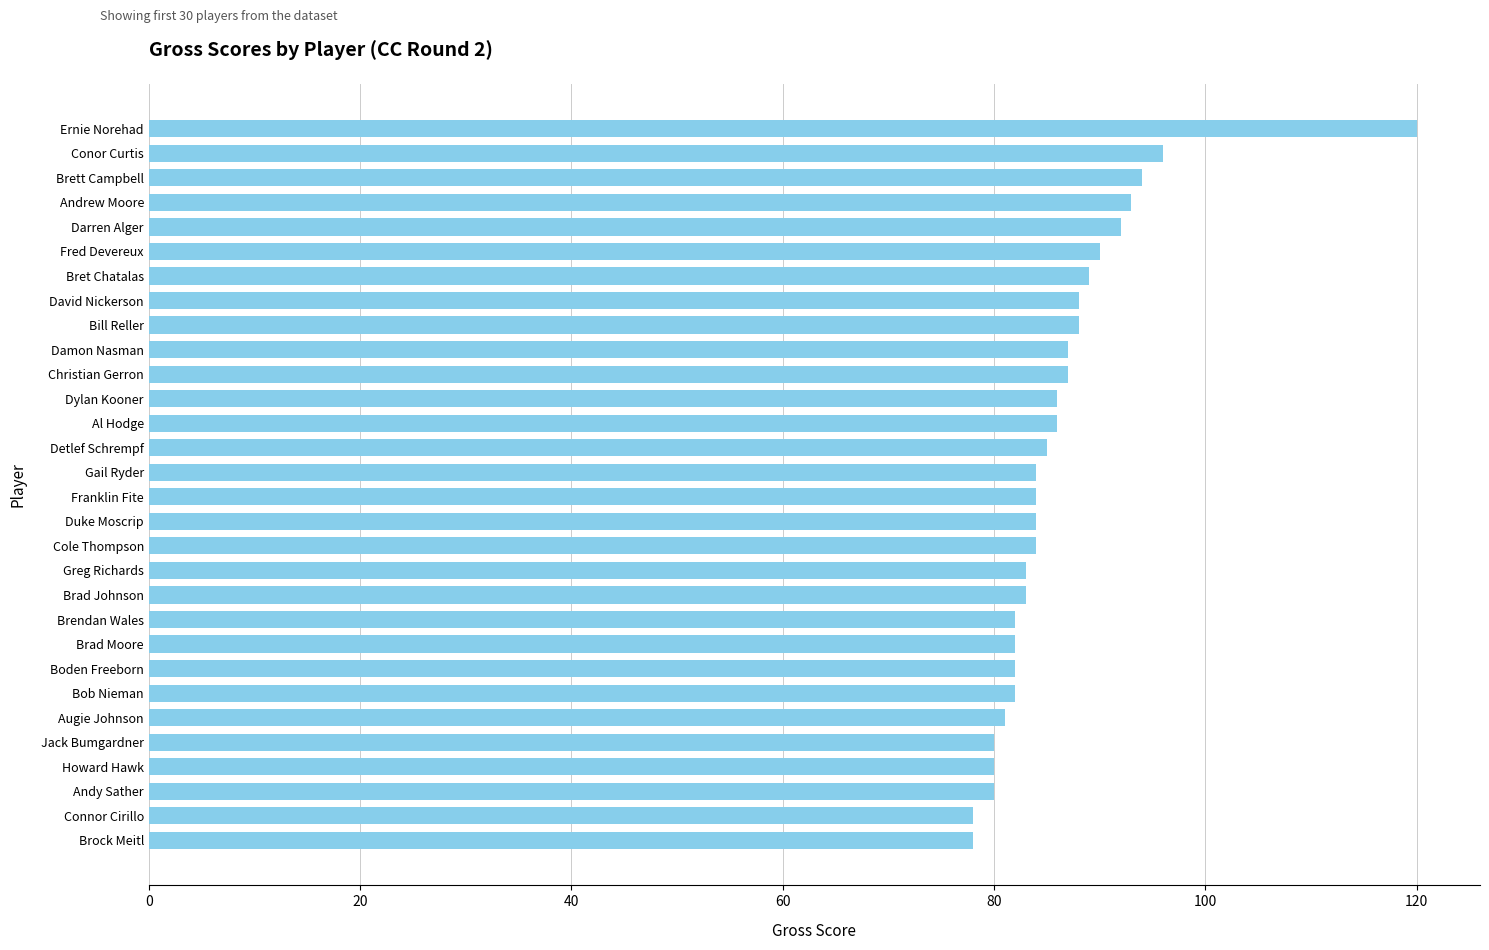

What is the value of the 3rd bar from the top?

94